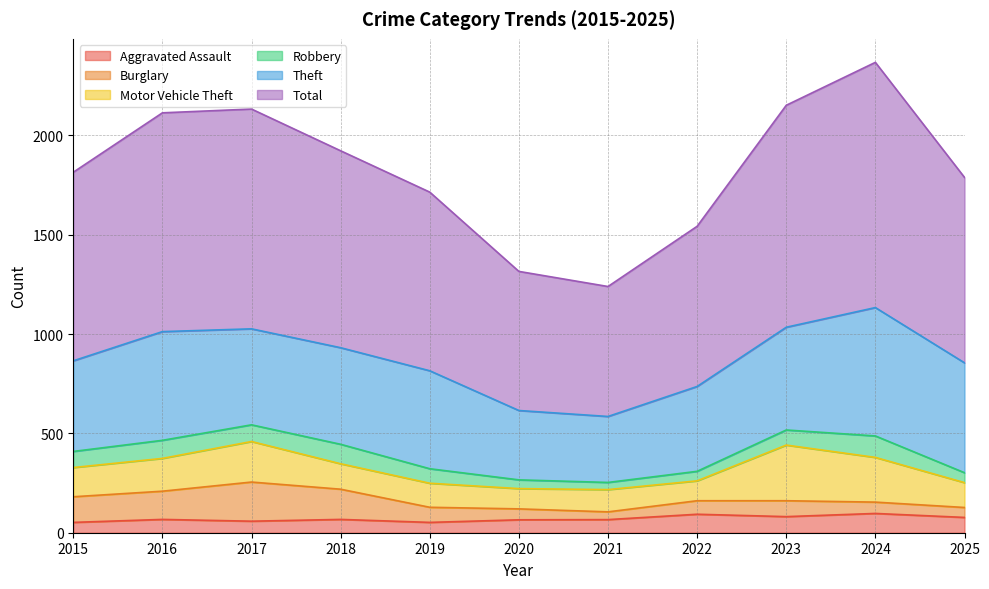

What is the difference between the Total values at 2022 and 2016?

295